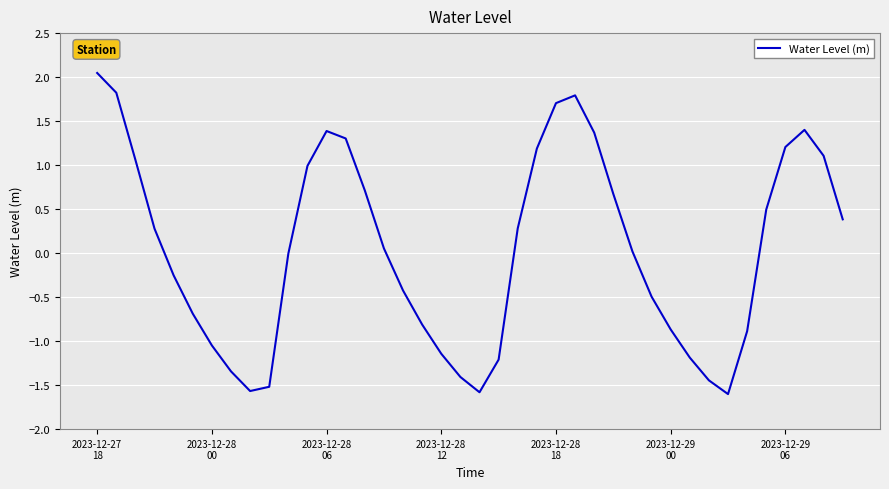

What is the minimum value shown in the chart?

-1.6